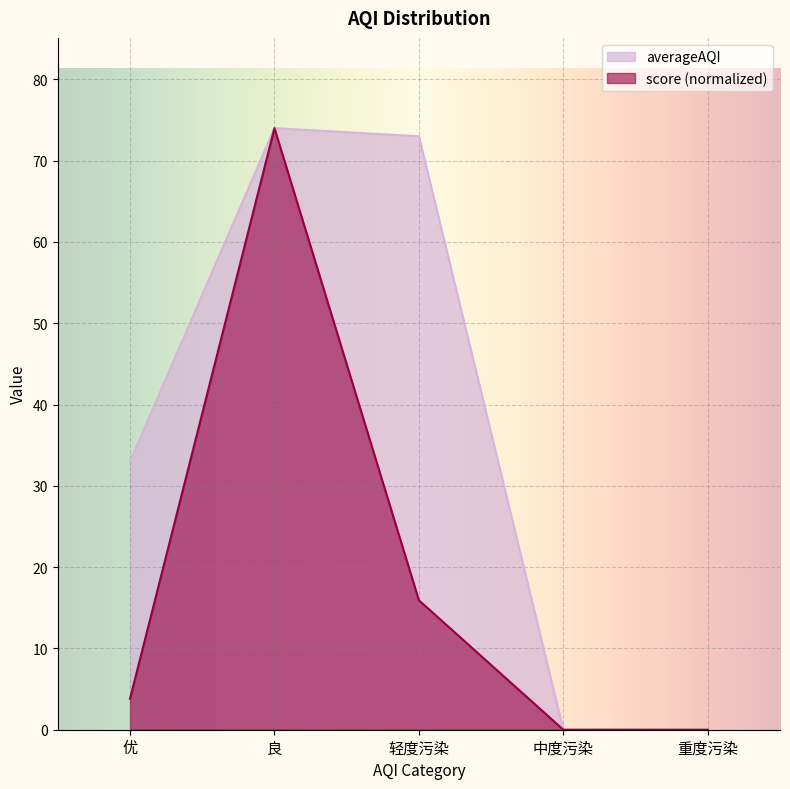

True or false: averageAQI has more than 0 interior local peaks.

True